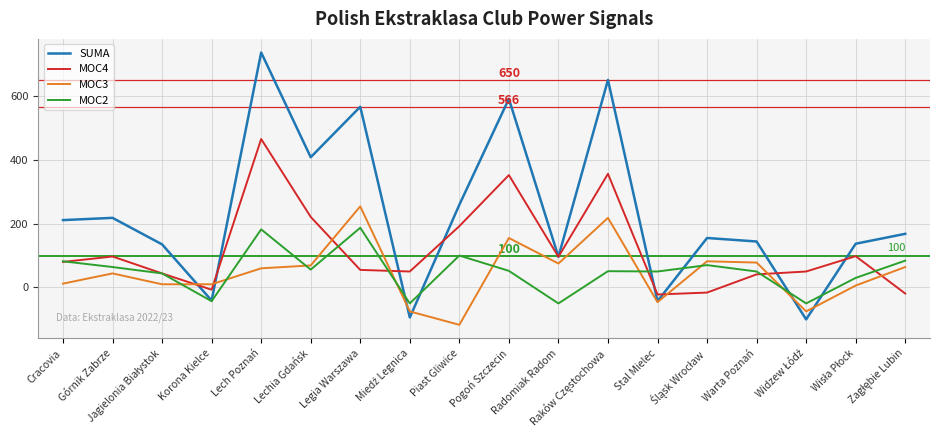

List the series in order of their peak value, highest first.

SUMA, MOC4, MOC3, MOC2